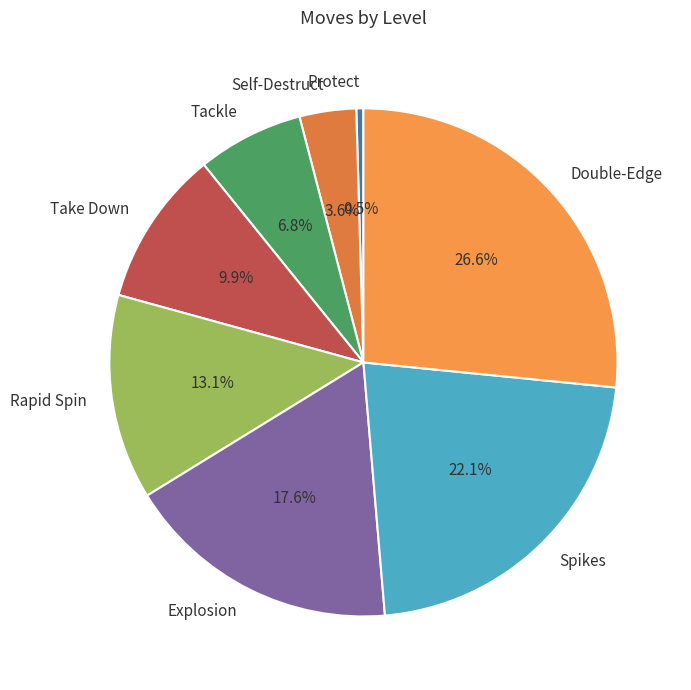

To the nearest percent, what is the combined percentage of Protect and Rapid Spin?

14%